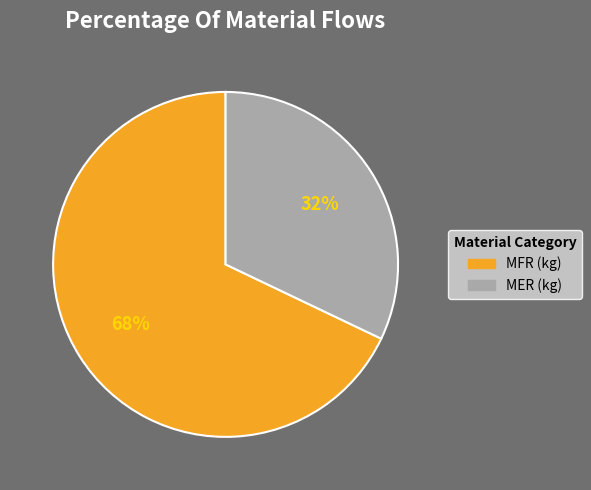

Which category accounts for the majority?

MFR (kg)